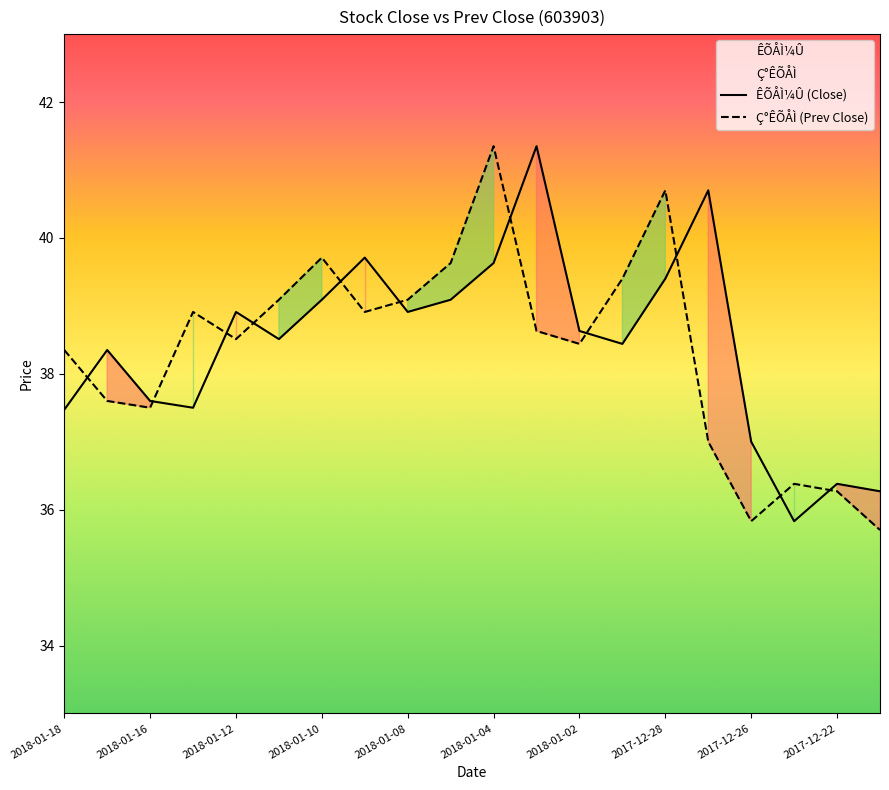

What is the minimum value shown in the chart?

35.7